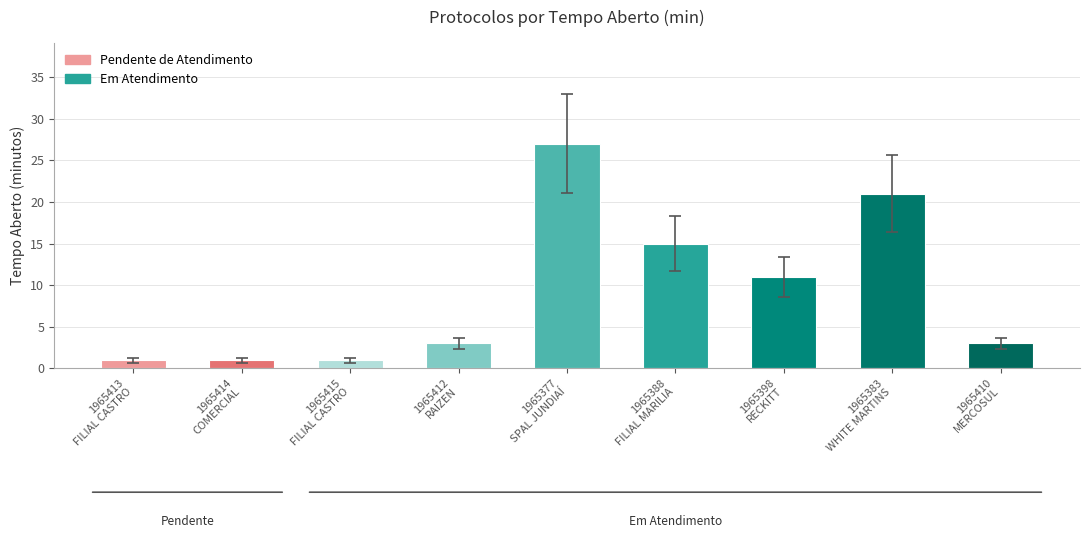

Does the chart contain any negative values?

No